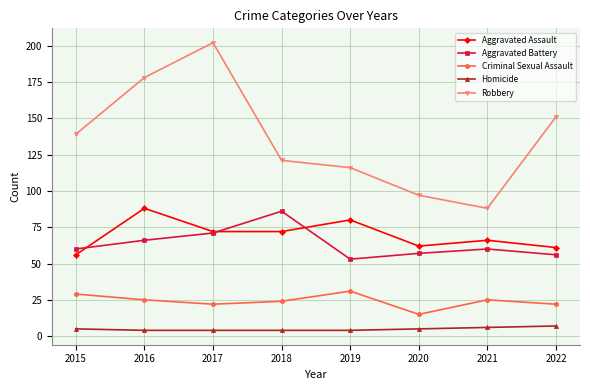

Where is the first local minimum for Aggravated Battery?

2019